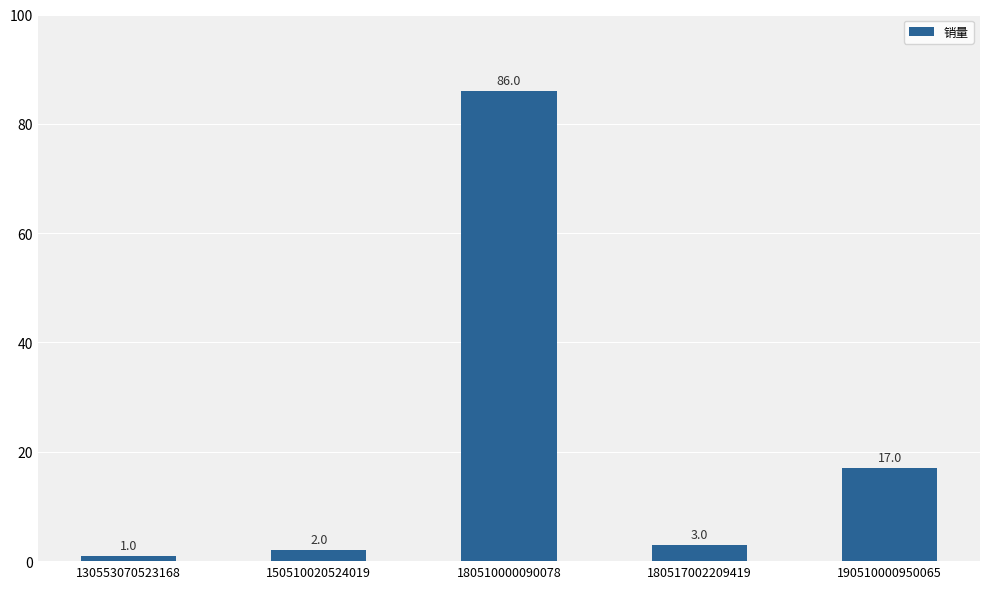

Which category has the highest value across all series?

180510000090078